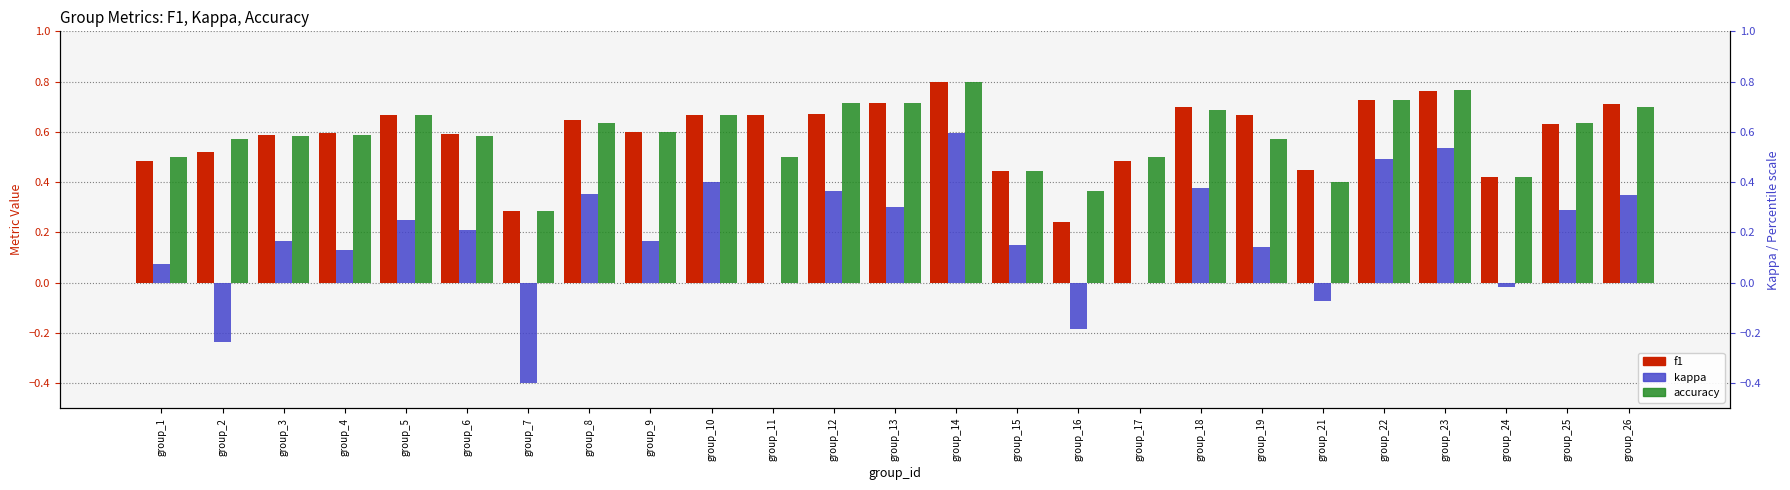

What are all the series names shown in the legend?

f1, kappa, accuracy